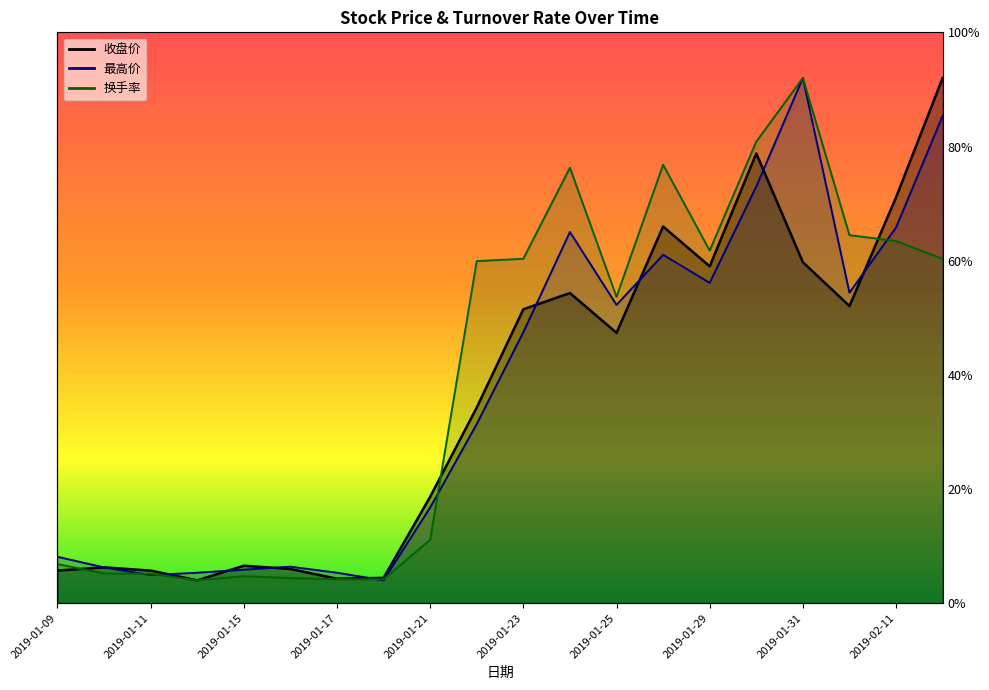

At which category is the sum across all series the highest?

2019-01-31